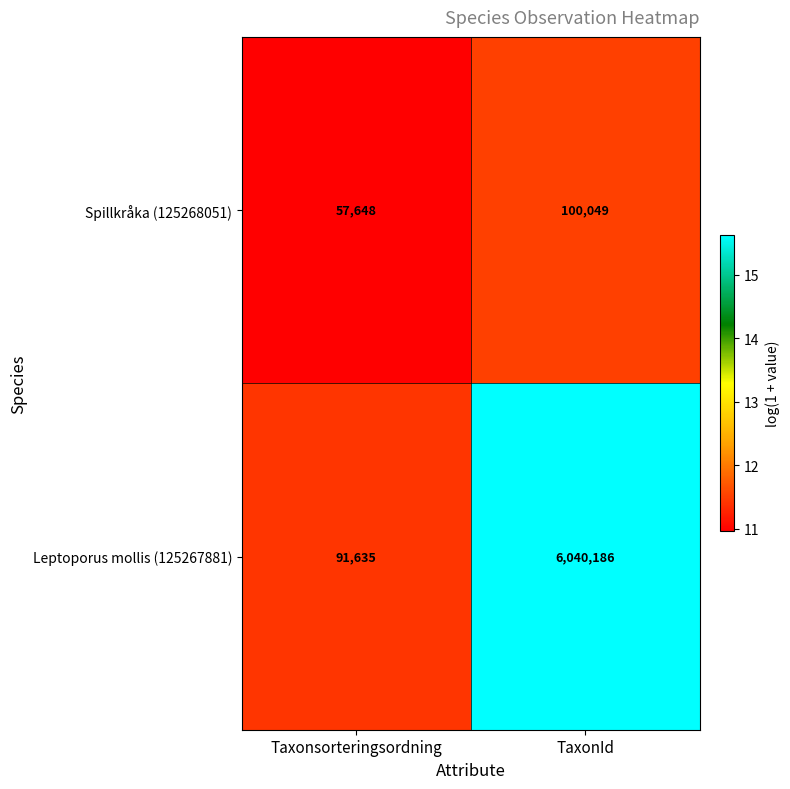

Count the number of data series in this chart.

2